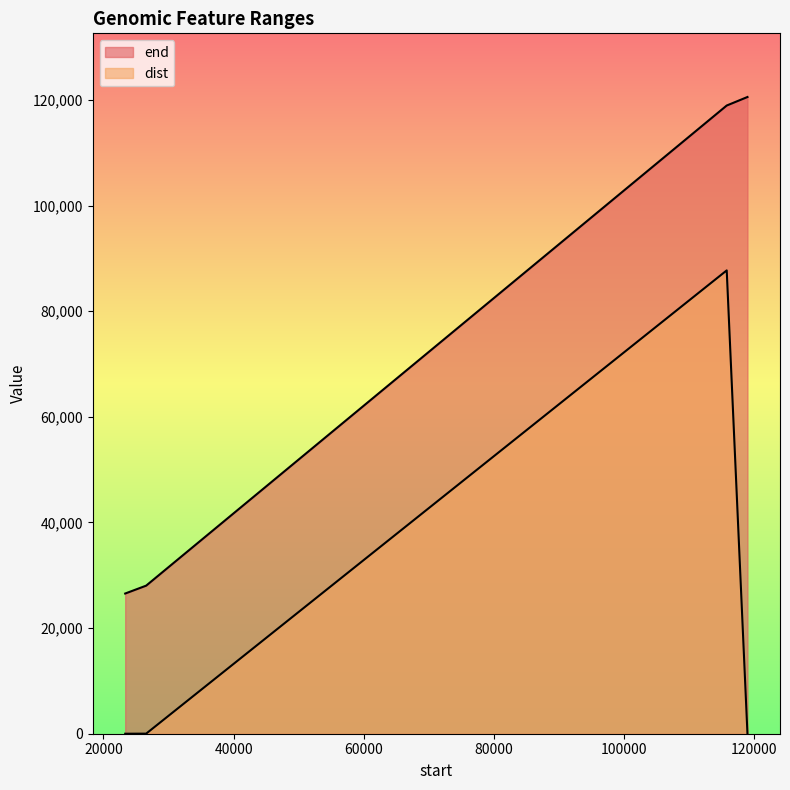

Which series has the largest range (max minus min)?

end